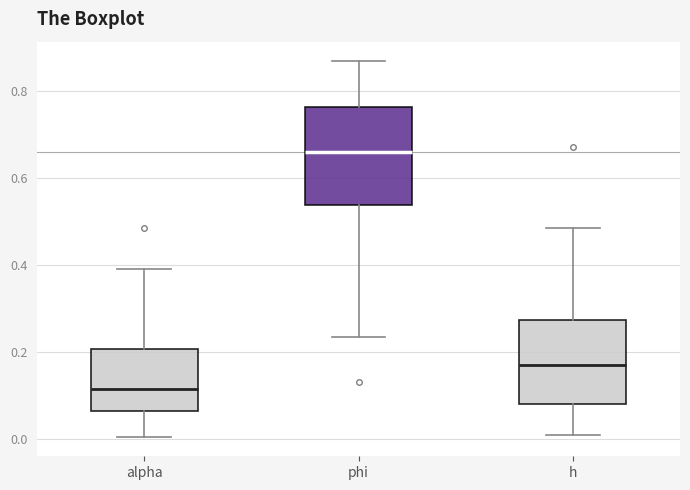

Reading left to right, read every box against the y-axis: the position of its median line, the range the box covers, and the ends of its whiskers. The values are not printed on the chart, so give them approximately, as read against the axis.

alpha: median 0.12, box 0.06 to 0.20, whiskers 0.00 to 0.40
phi: median 0.66, box 0.54 to 0.76, whiskers 0.24 to 0.88
h: median 0.18, box 0.08 to 0.28, whiskers 0.00 to 0.48